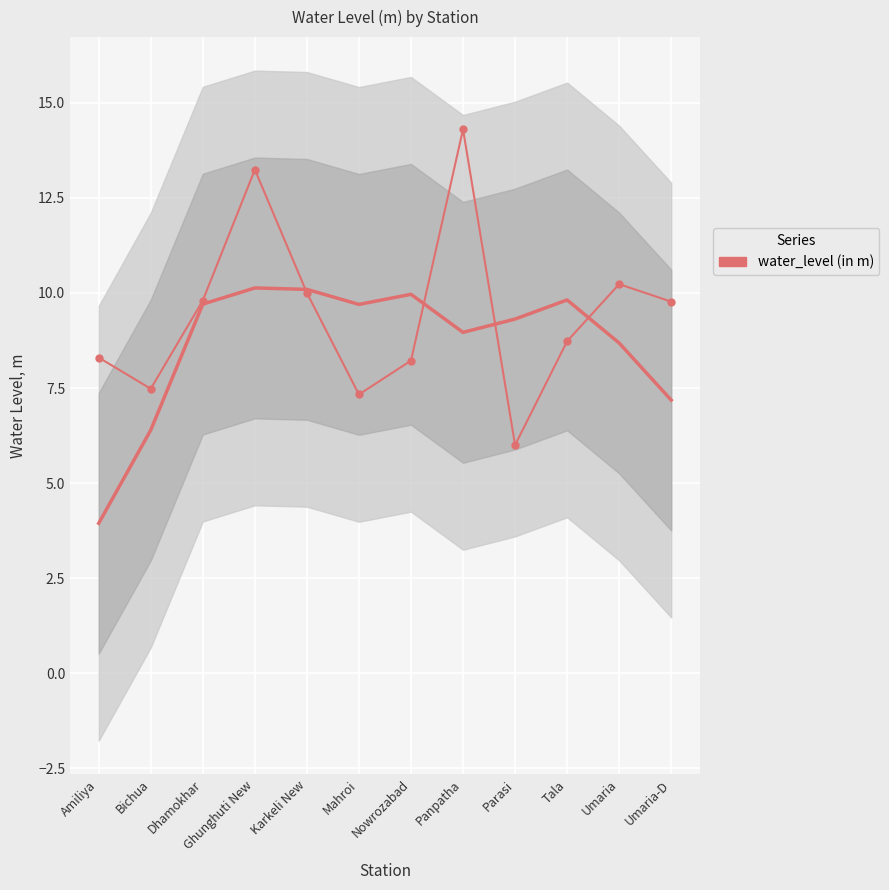

The value at Ghunghuti New is 13.2. True or false?

True